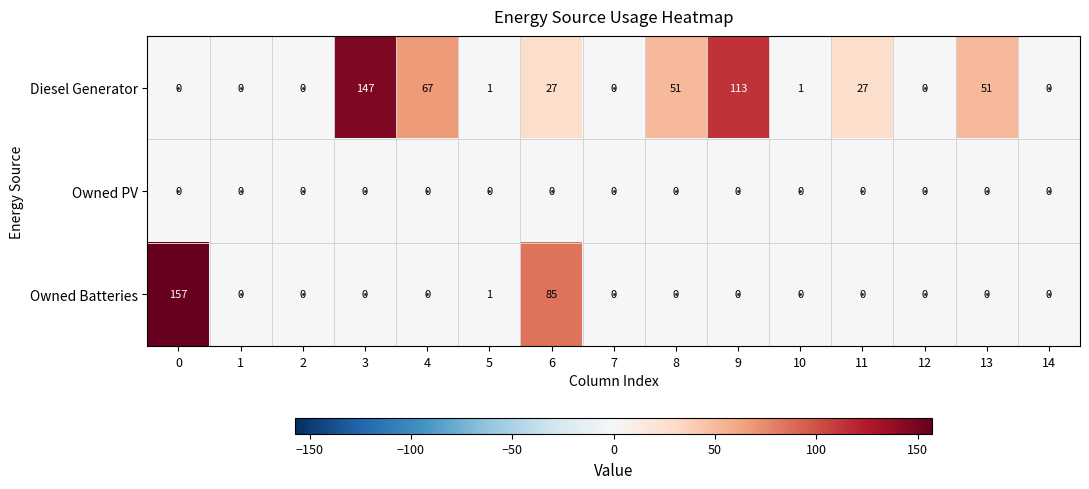

Is it true that Owned Batteries equals 0 at 12?

True